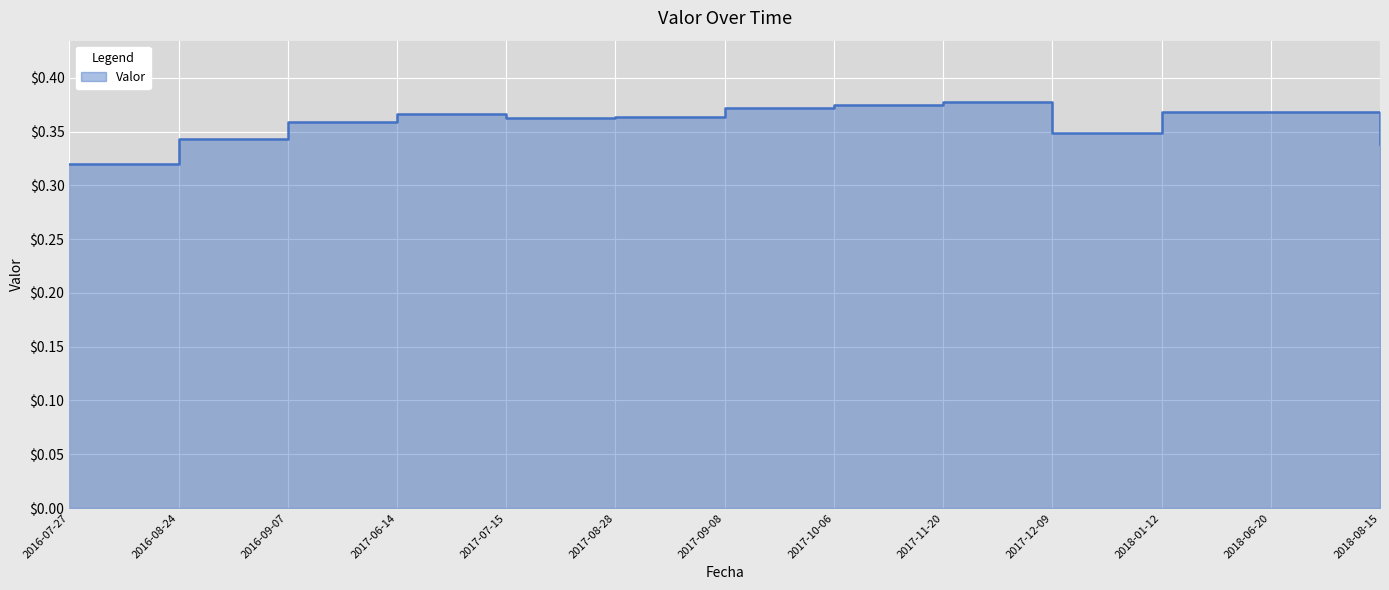

How many points are higher than both their immediate neighbors (excluding endpoints)?

3